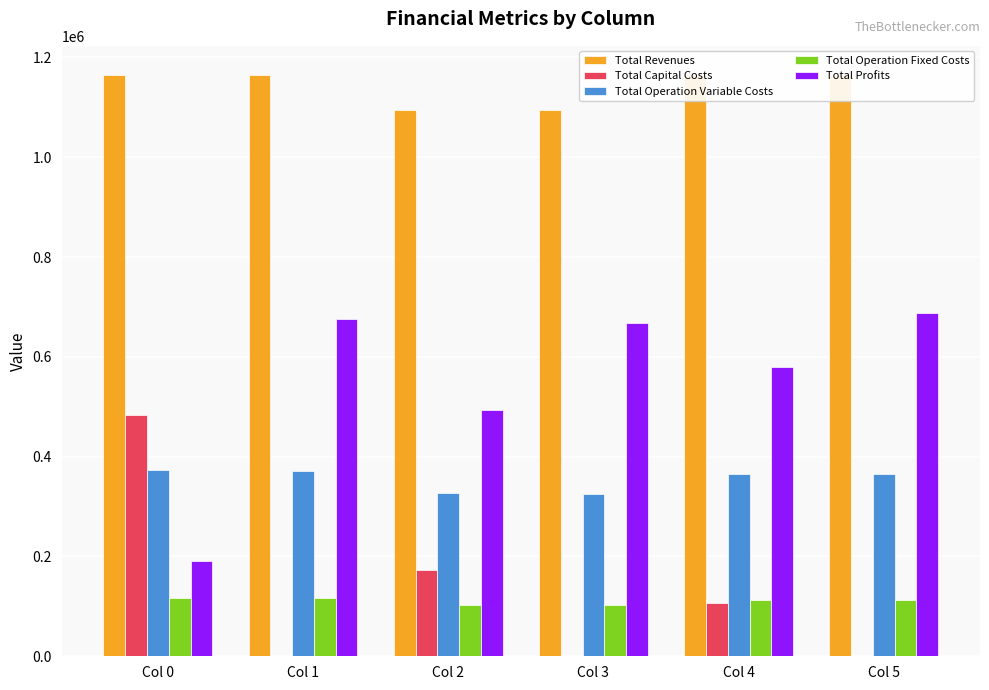

What is the value of the Total Capital Costs bar at the 3rd from the left?

173600.0